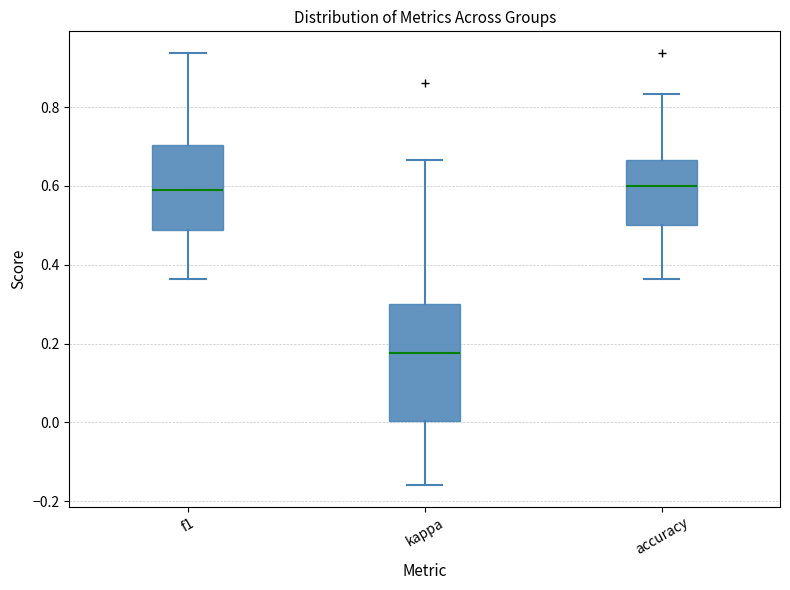

Which box is the tallest, from its lower edge to its upper edge?

kappa